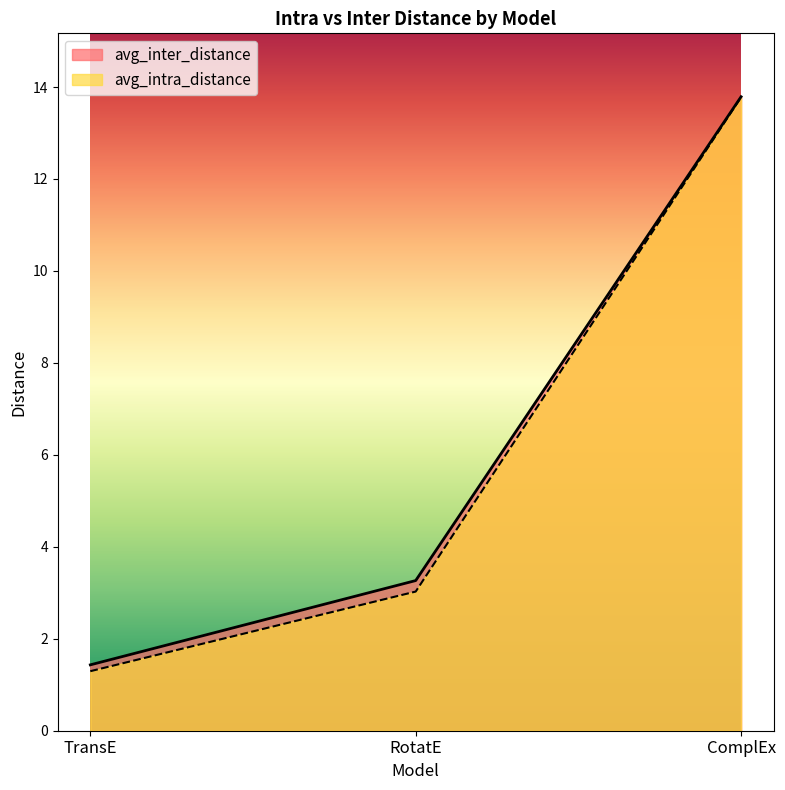

The value of avg_inter_distance at RotatE is 1.3. True or false?

False